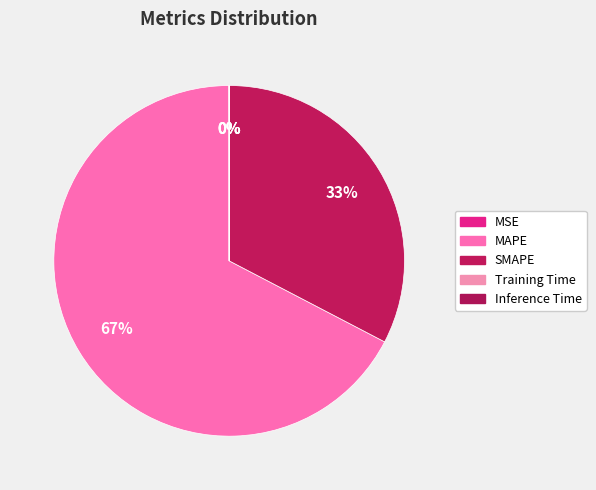

To the nearest percent, what is the average slice percentage?

20%